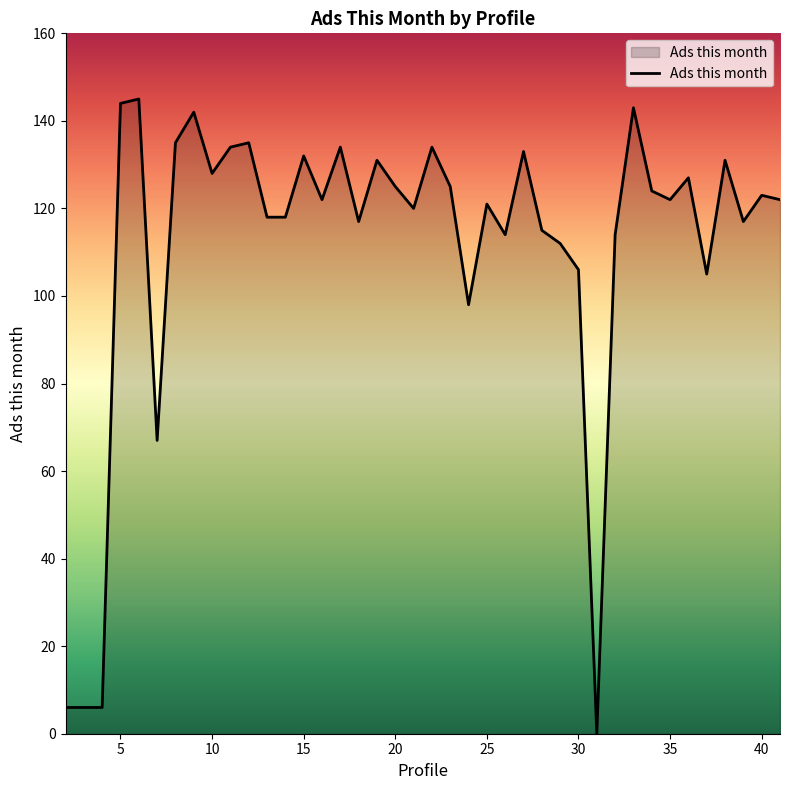

What is the maximum value shown in the chart?

145